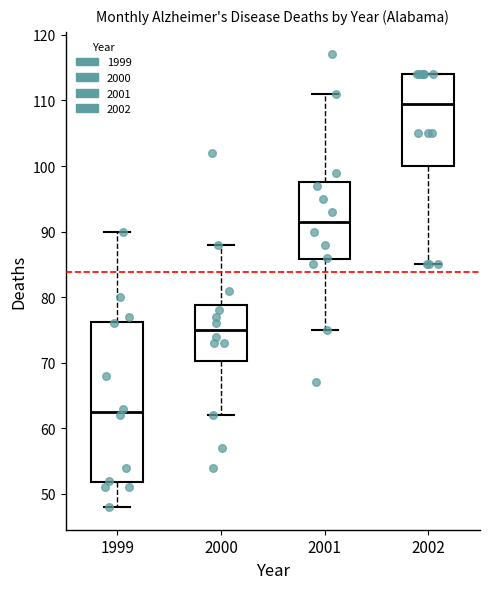

Reading left to right, transcribe this box plot: for each box, give where its median line is, the range the box spans, and where its two whiskers end, as read against the y-axis. The values are not printed on the chart, so give them approximately, as read against the axis.

1999: median 63, box 52 to 76, whiskers 48 to 90
2000: median 75, box 70 to 79, whiskers 62 to 88
2001: median 92, box 86 to 98, whiskers 75 to 111
2002: median 110, box 100 to 114, whiskers 85 to 114